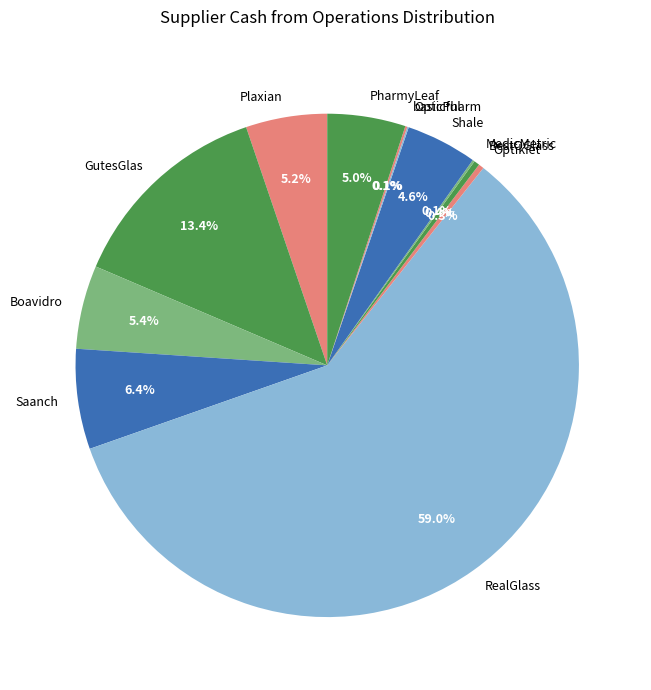

Which slice is the largest?

RealGlass